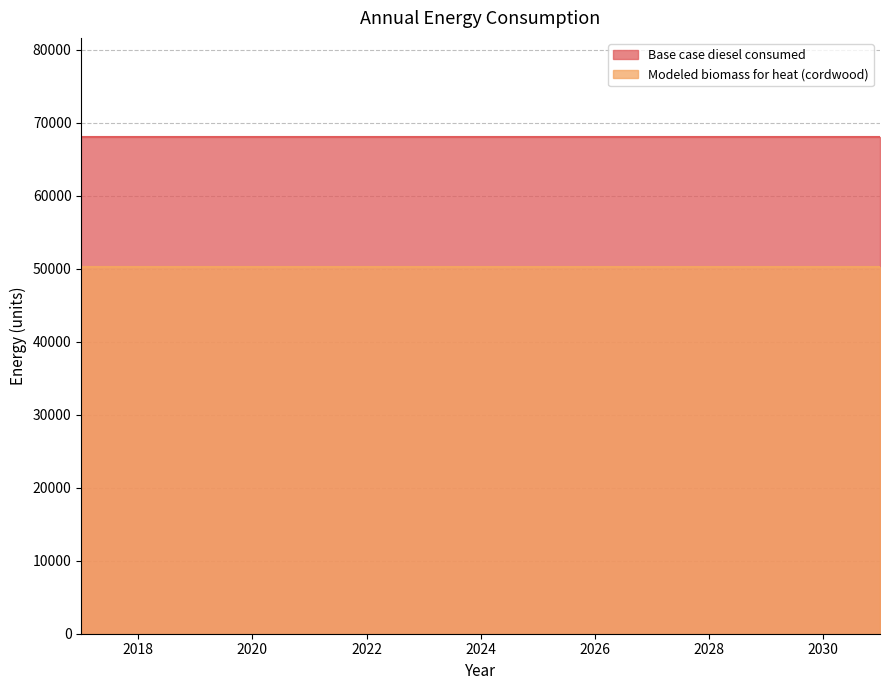

At which category is the sum across all series the highest?

2017